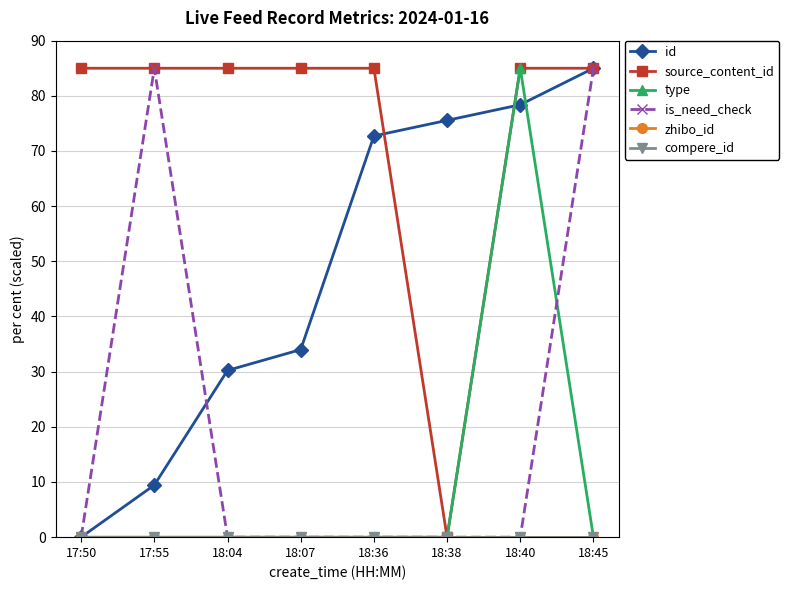

True or false: source_content_id has a value of 85.0 at 18:04.

True